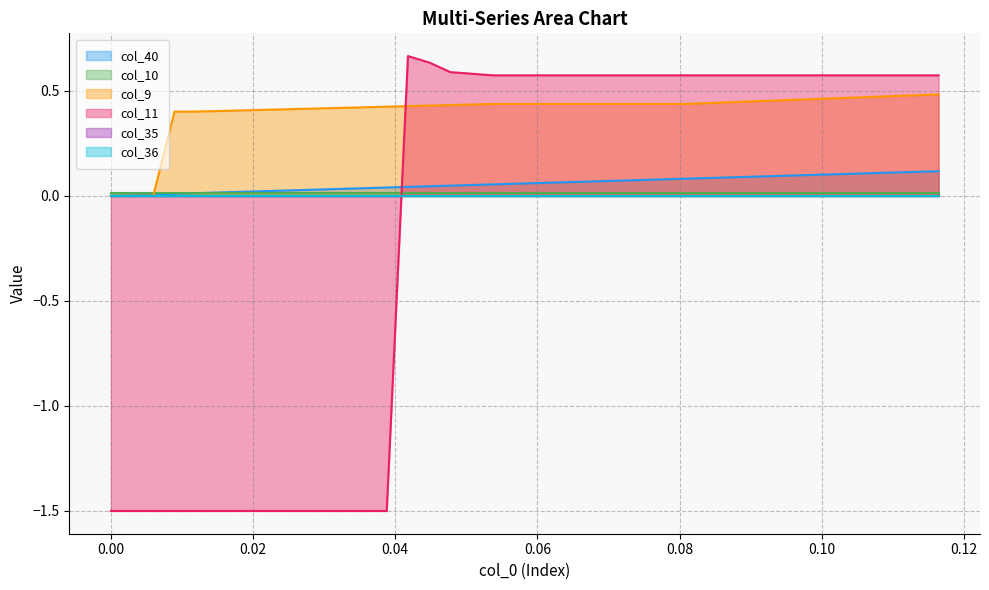

True or false: col_40 has more than 0 interior local peaks.

False